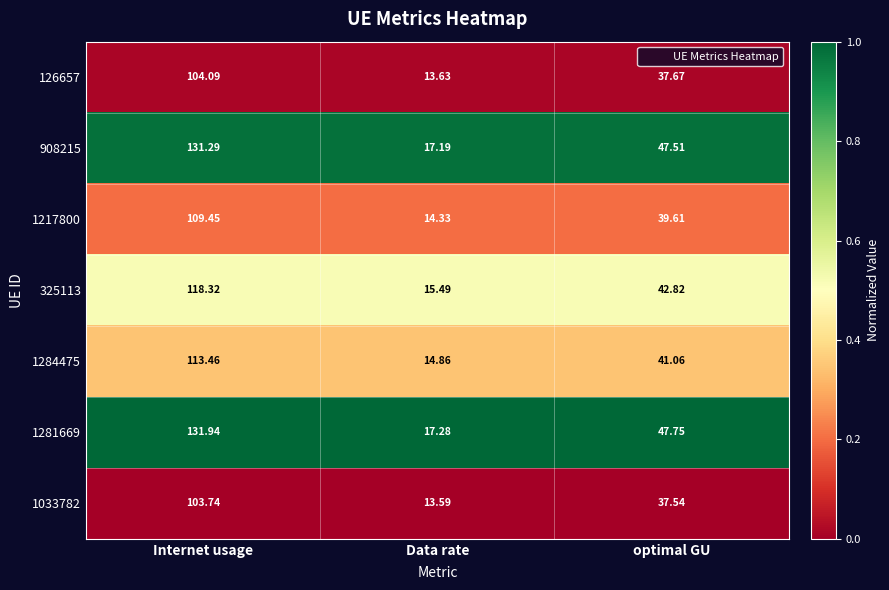

What is the total value across all series at Data rate?

106.4